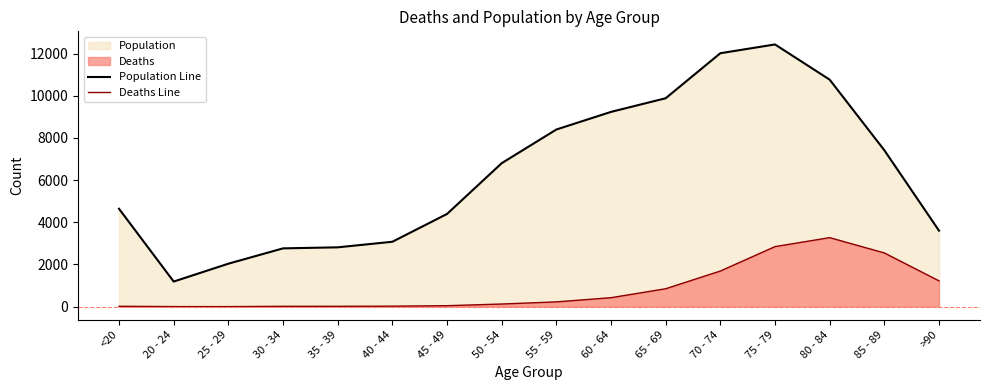

Which category has the lowest value in the Deaths Line series?

25 - 29